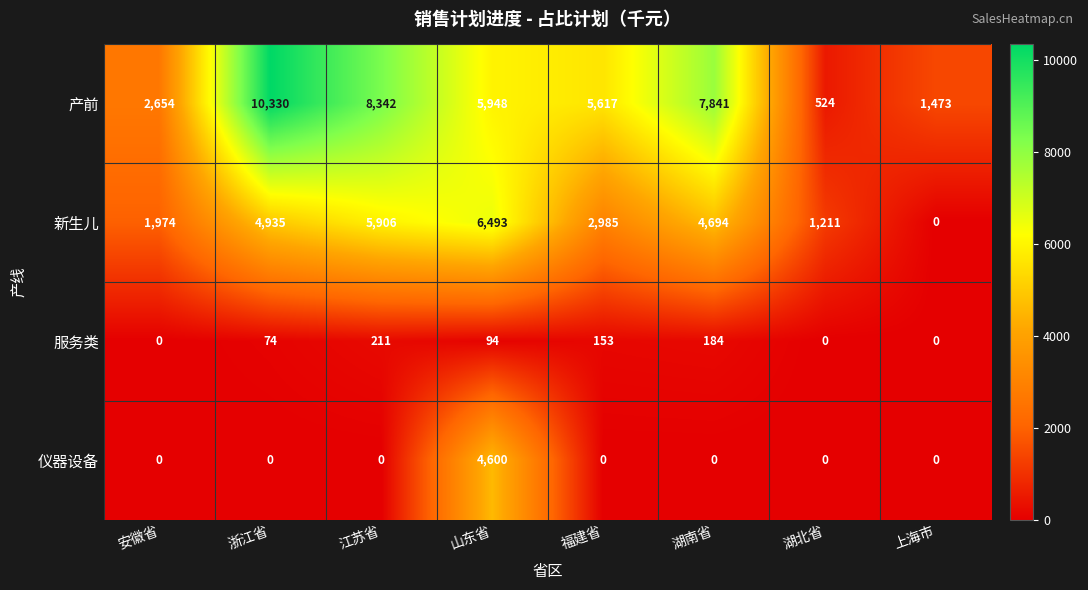

The value of 新生儿 at 湖北省 is 1798. True or false?

False